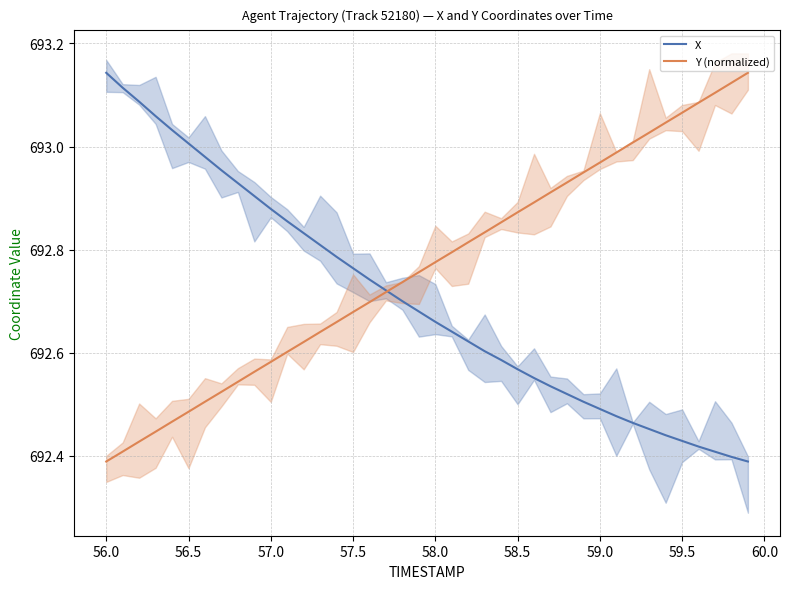

The Y (normalized) series shows 1200.6 at 57.5. True or false?

False